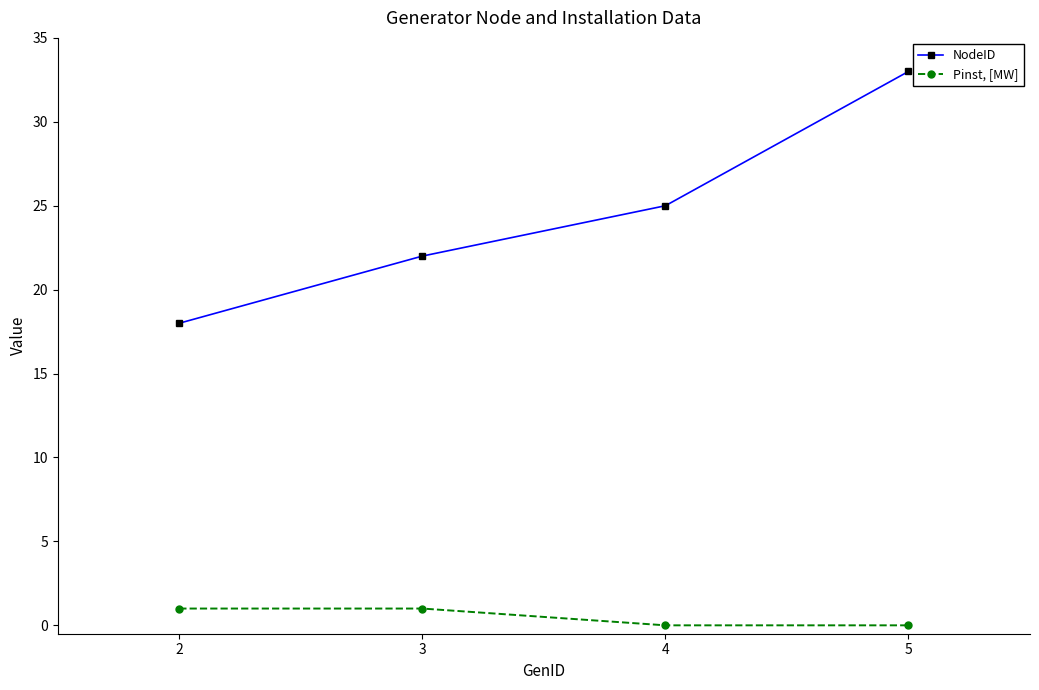

Rank the series by their average value, from lowest to highest.

Pinst, [MW], NodeID